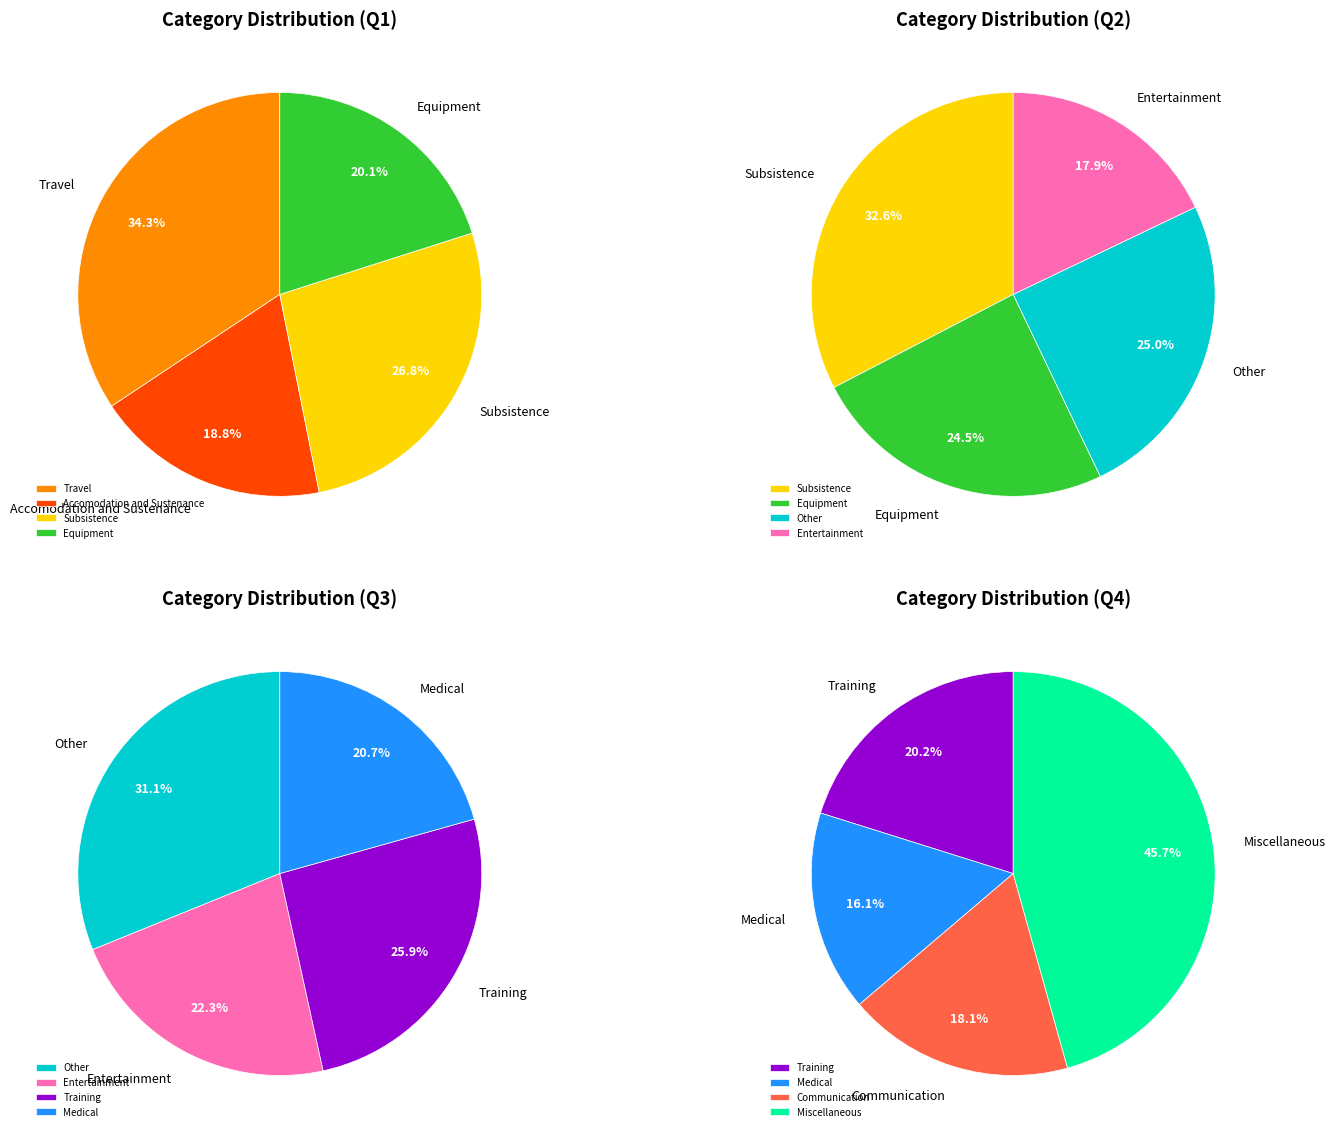

Does Travel represent more than half of the total?

No